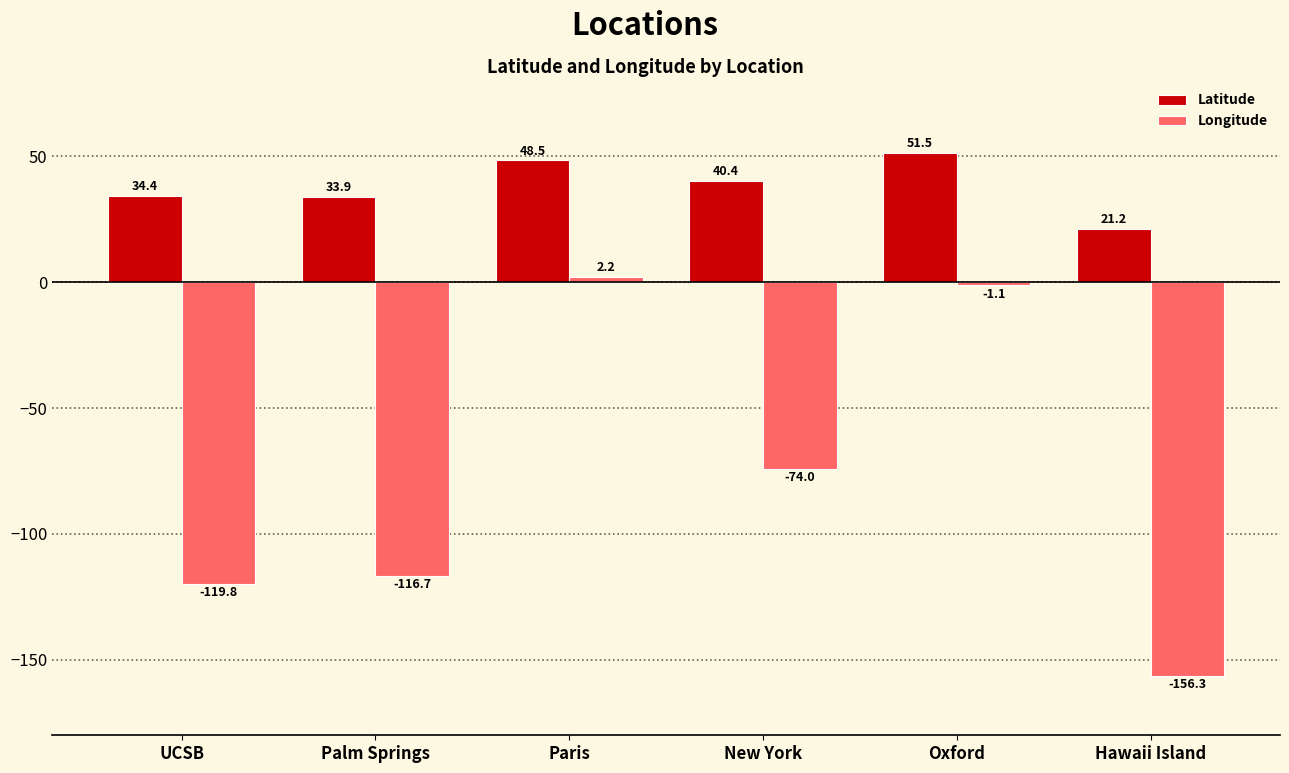

What is the highest value of the Latitude series?

51.5